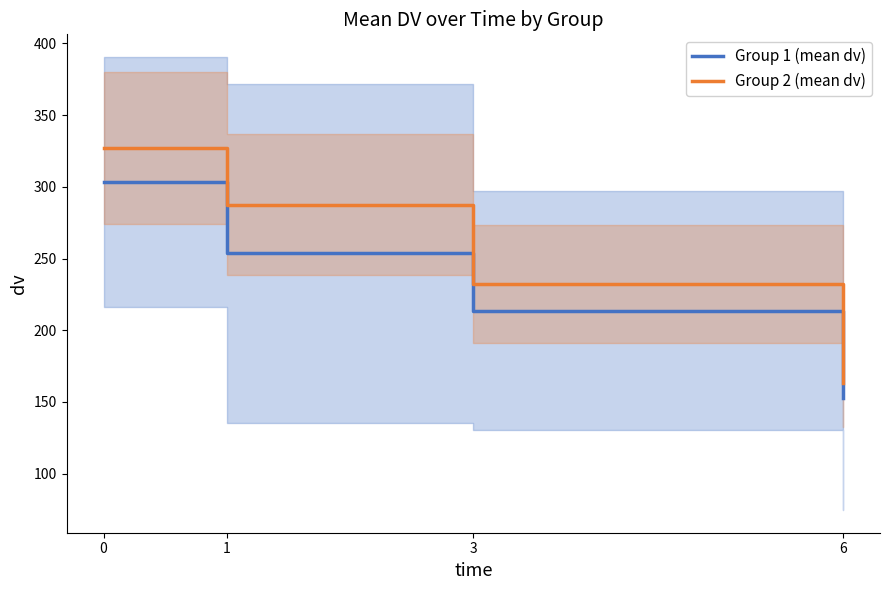

What value does the Group 1 (mean dv) series have at 3?

213.6